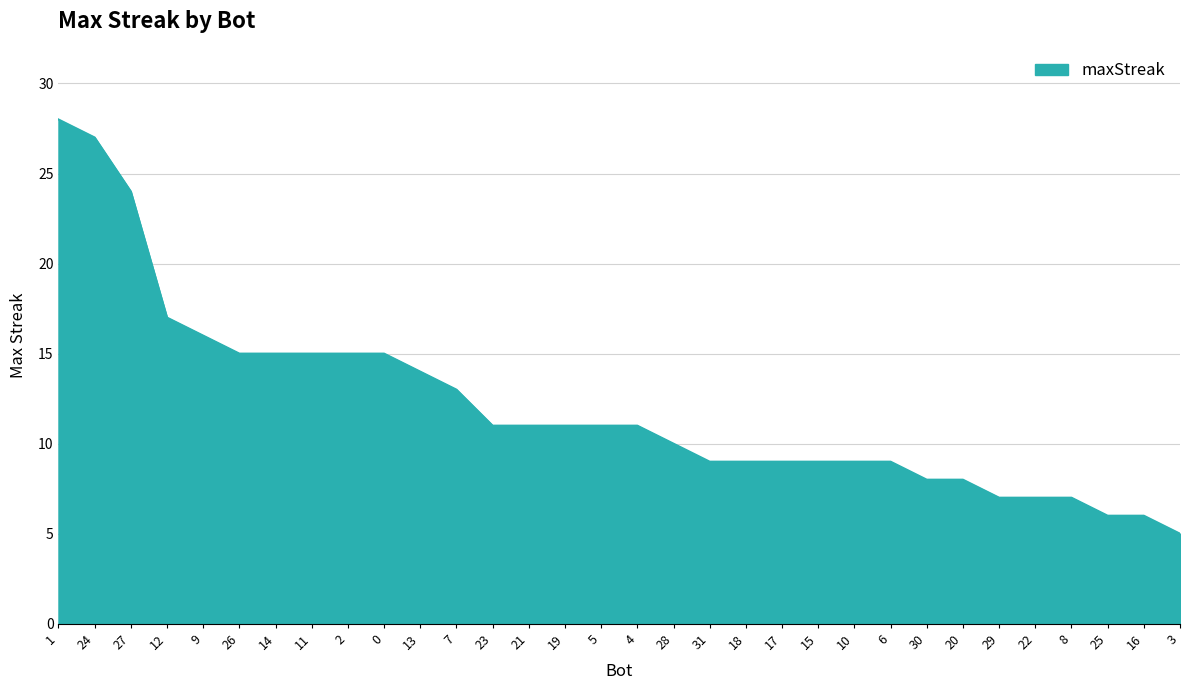

Between 1 and 29, which is larger?

1